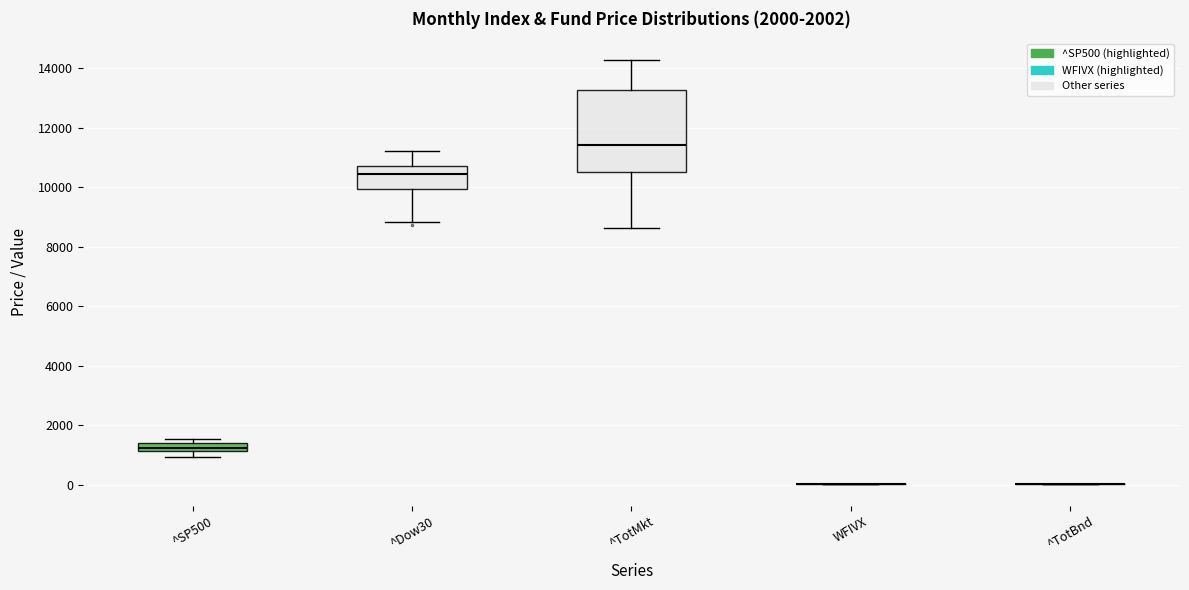

Which box is the tallest, from its lower edge to its upper edge?

^TotMkt